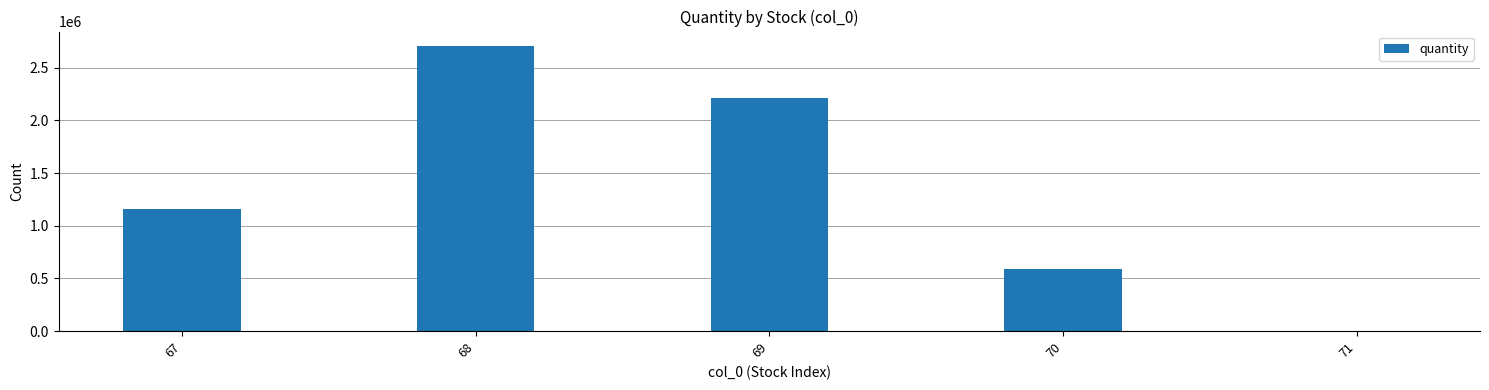

What is the maximum value shown in the chart?

2707676